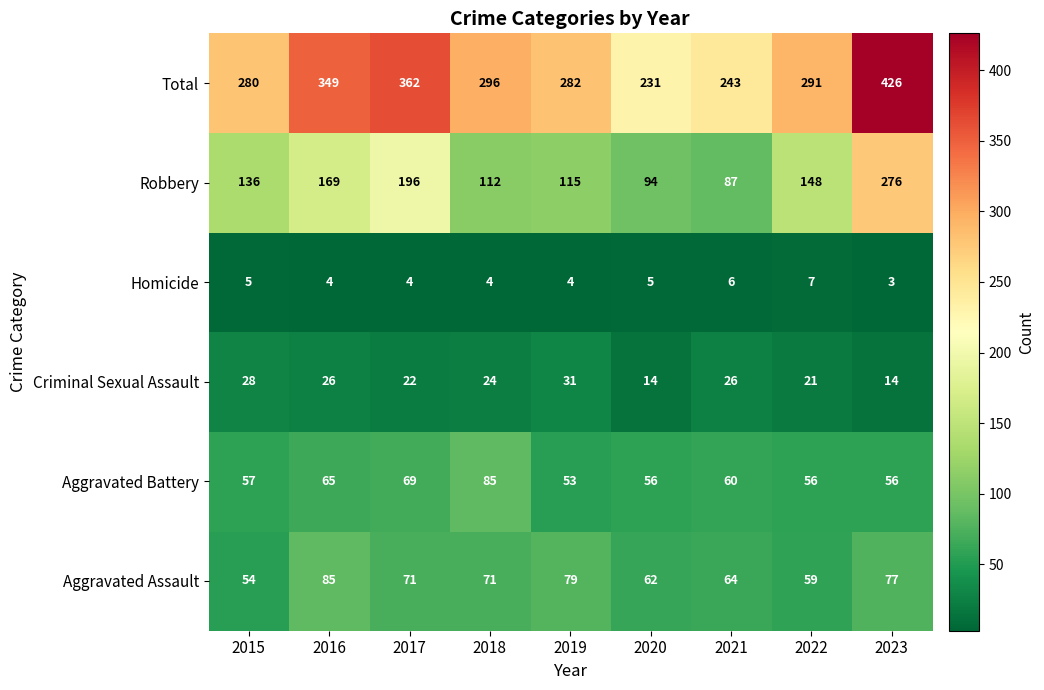

Which series has the largest total across all categories?

Total